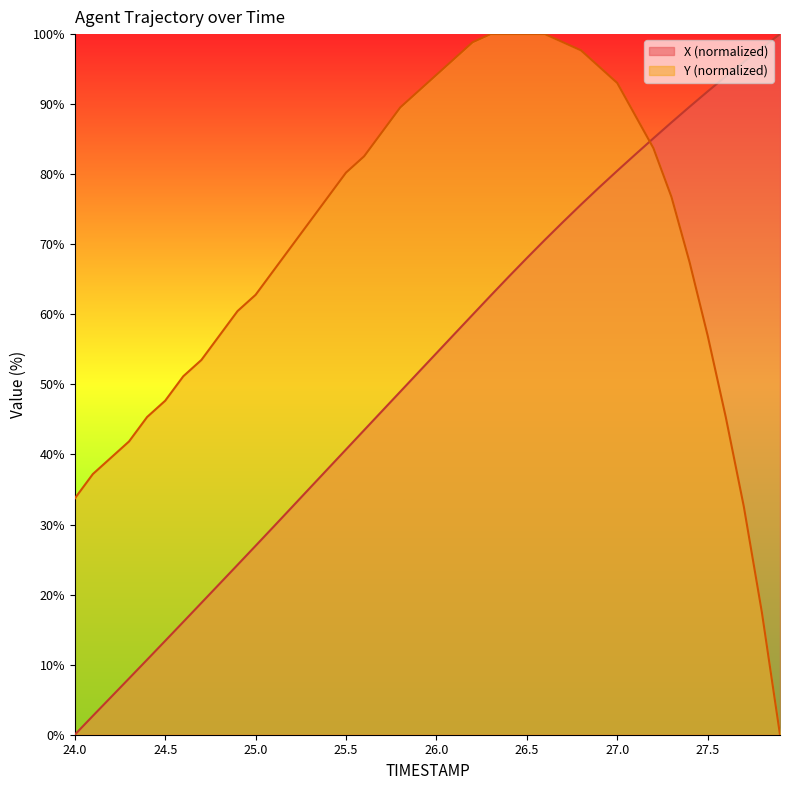

Between 25.2 and 26.9, which series saw the biggest shift?

X